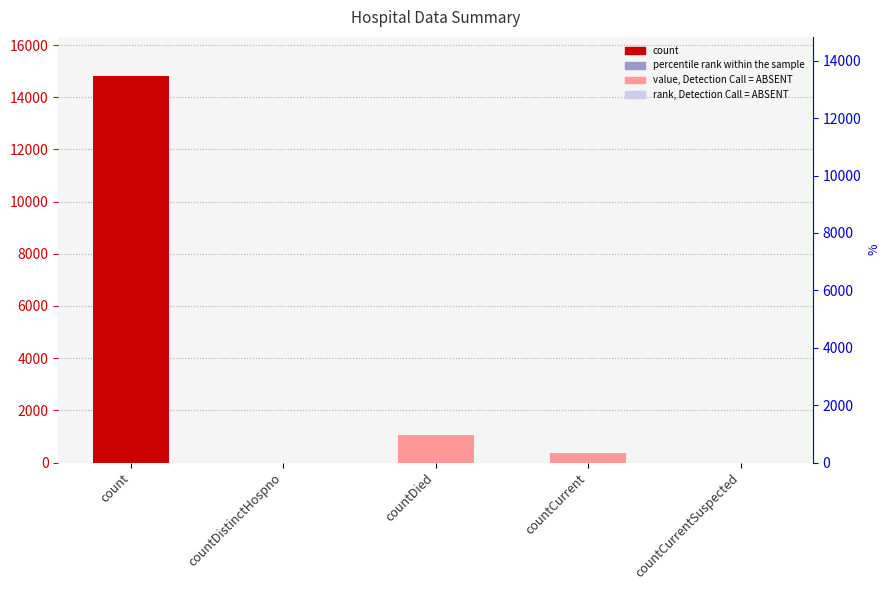

Rank the categories by value from highest to lowest.

count, countDied, countCurrent, countDistinctHospno, countCurrentSuspected